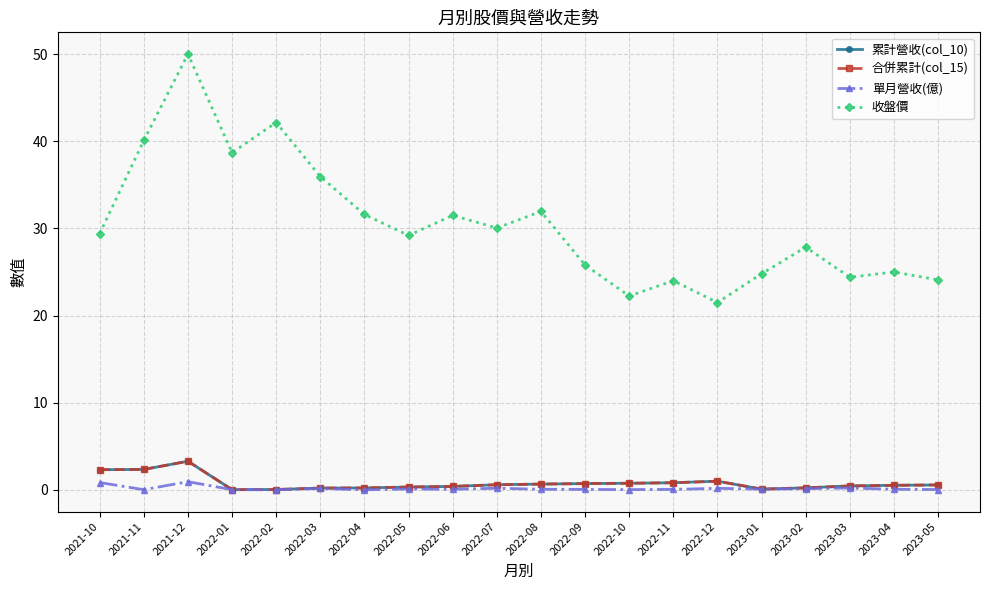

Which series has the largest range (max minus min)?

收盤價